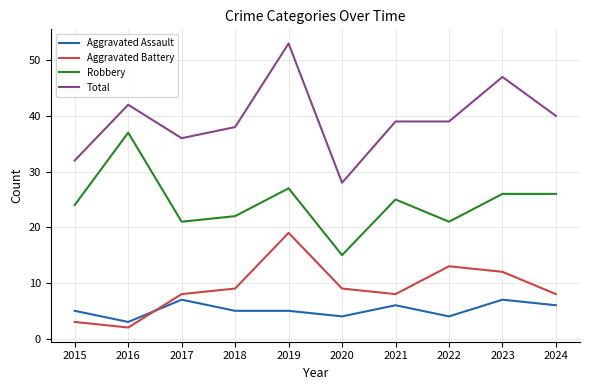

At which category is the sum across all series the highest?

2019